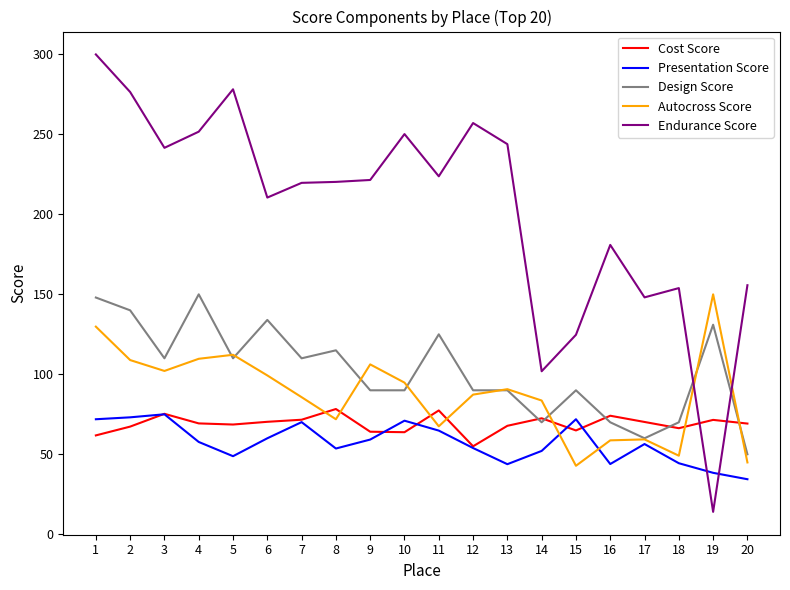

What is the greatest value displayed?

300.0